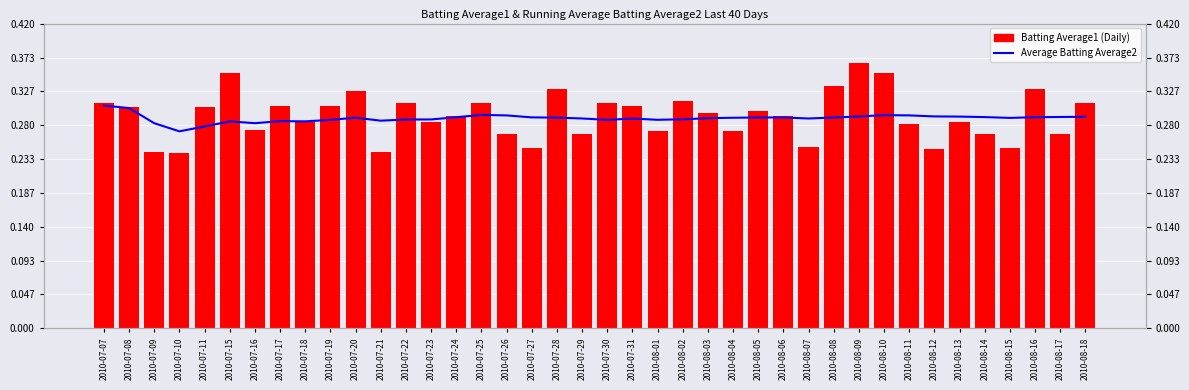

Read the Batting Average1 (Daily) value at 2010-08-14.

0.3